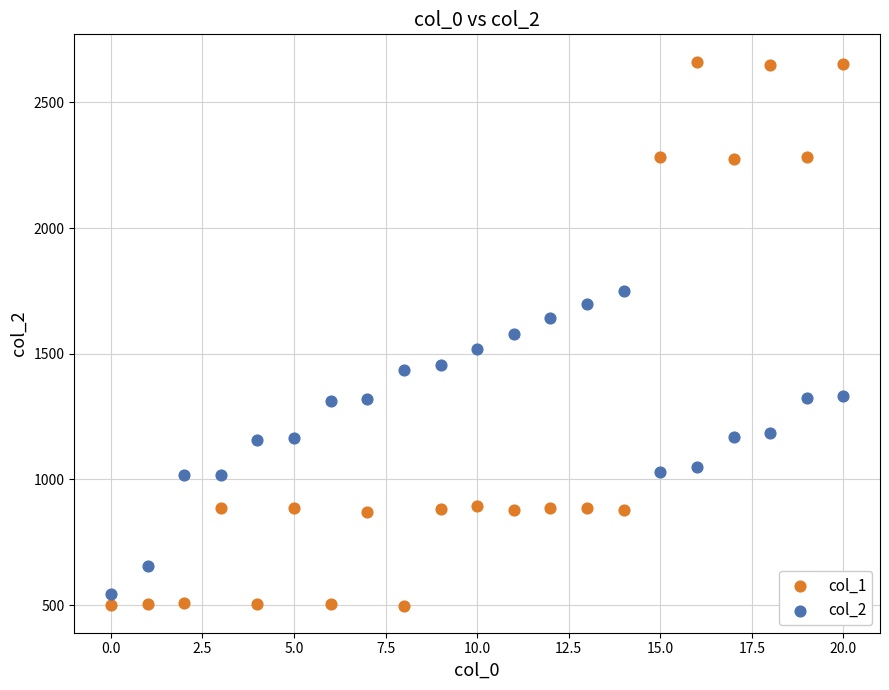

Across all data points, what is the range of Y values (max minus min)?

2165